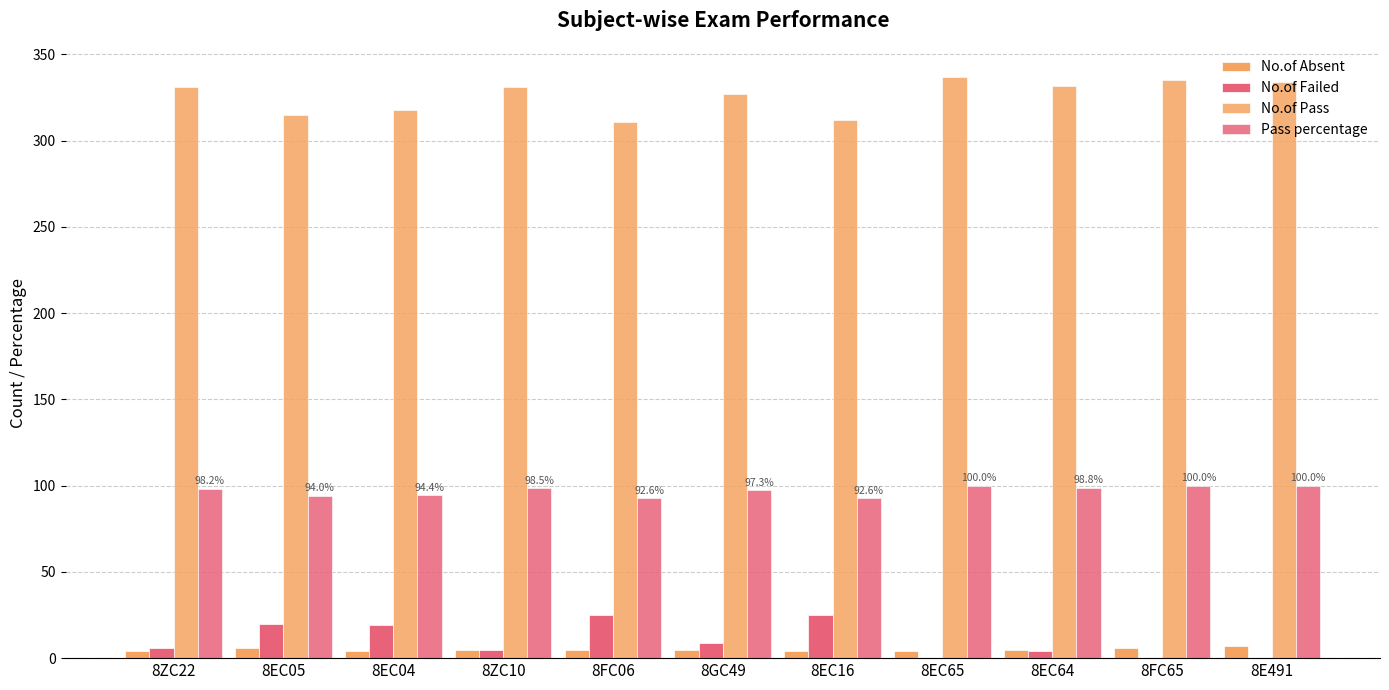

True or false: No.of Pass has a value of 496.0 at 8EC64.

False